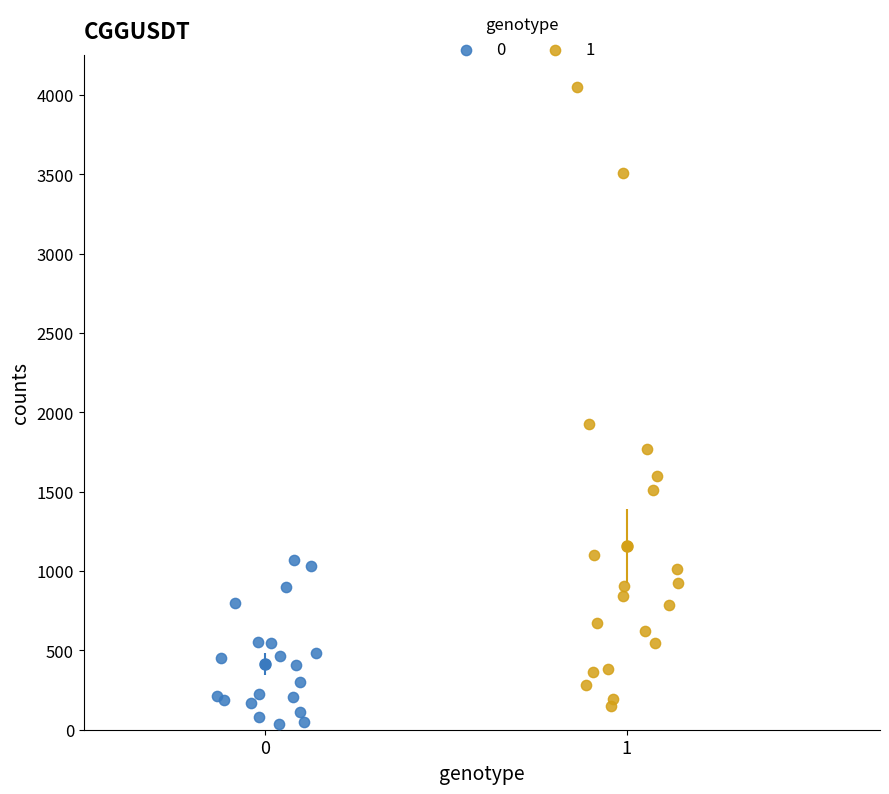

Which series contains the highest Y value?

1